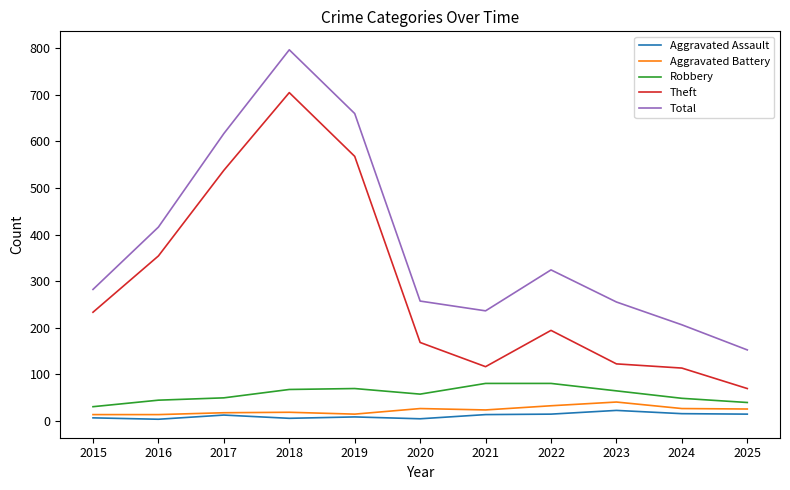

Which category has the highest value across all series?

2018